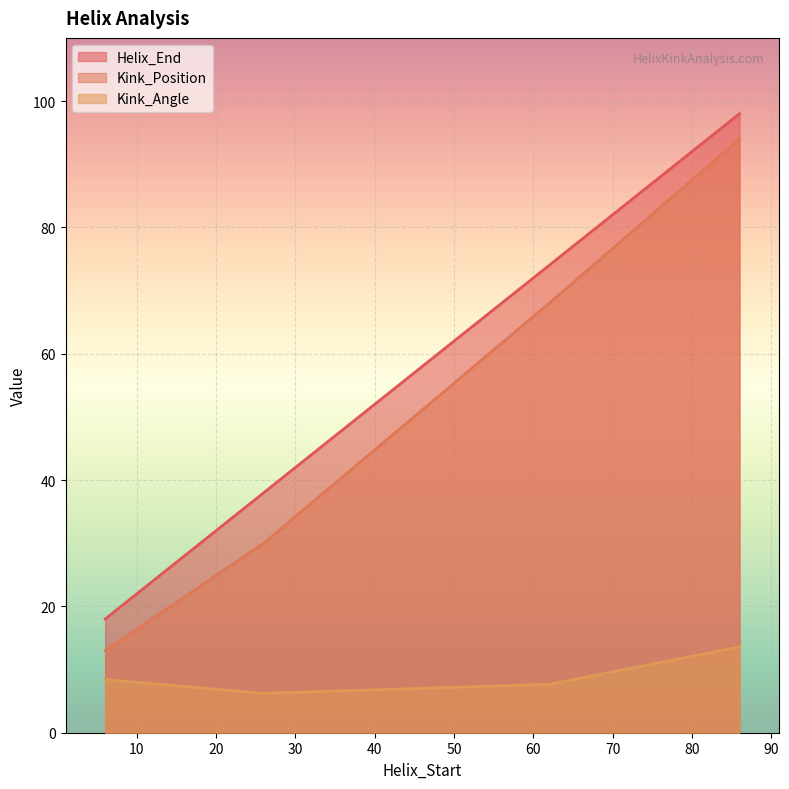

What is the sum of all Kink_Angle values?

35.9